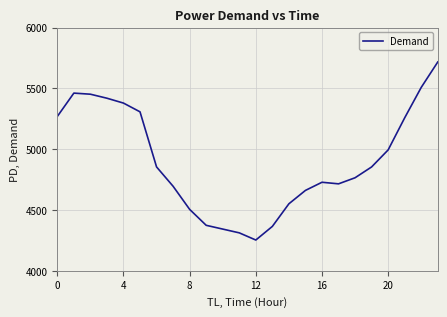

What is the maximum value shown in the chart?

5717